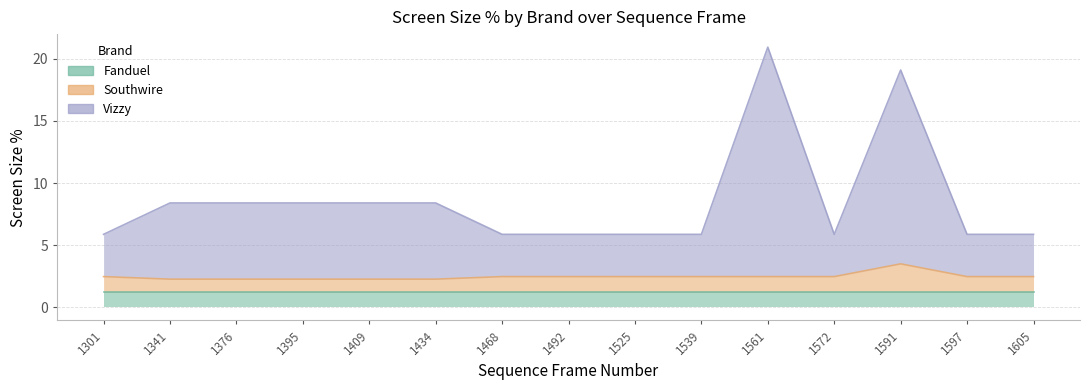

How many interior local peaks does the Southwire series have?

1